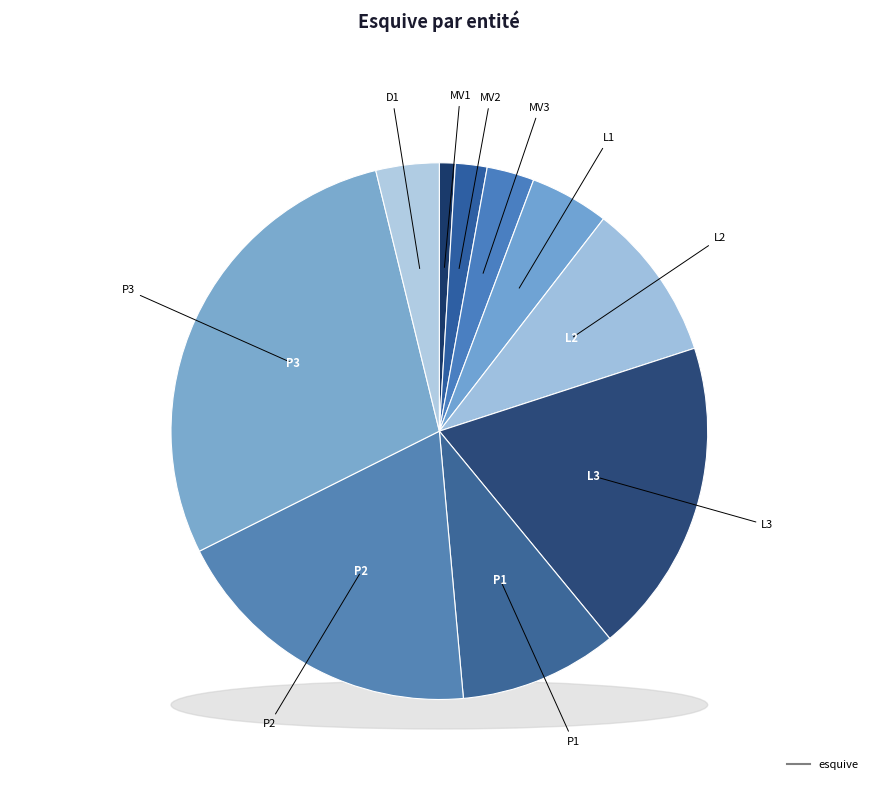

Does any single category account for the majority?

No